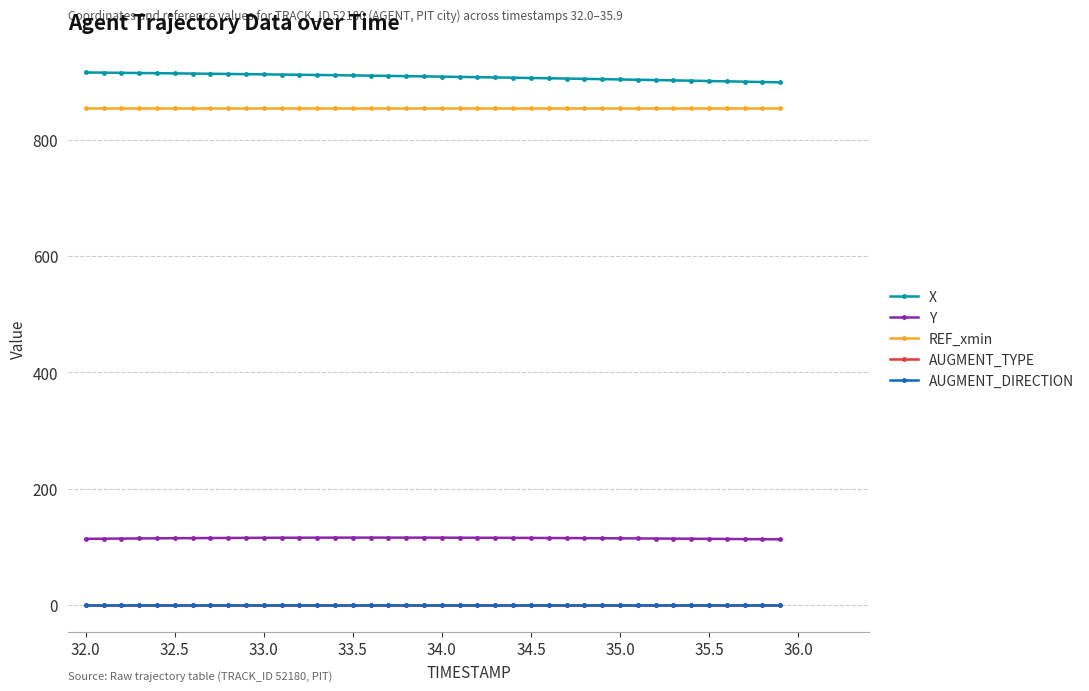

Does the chart have visible grid lines?

Yes